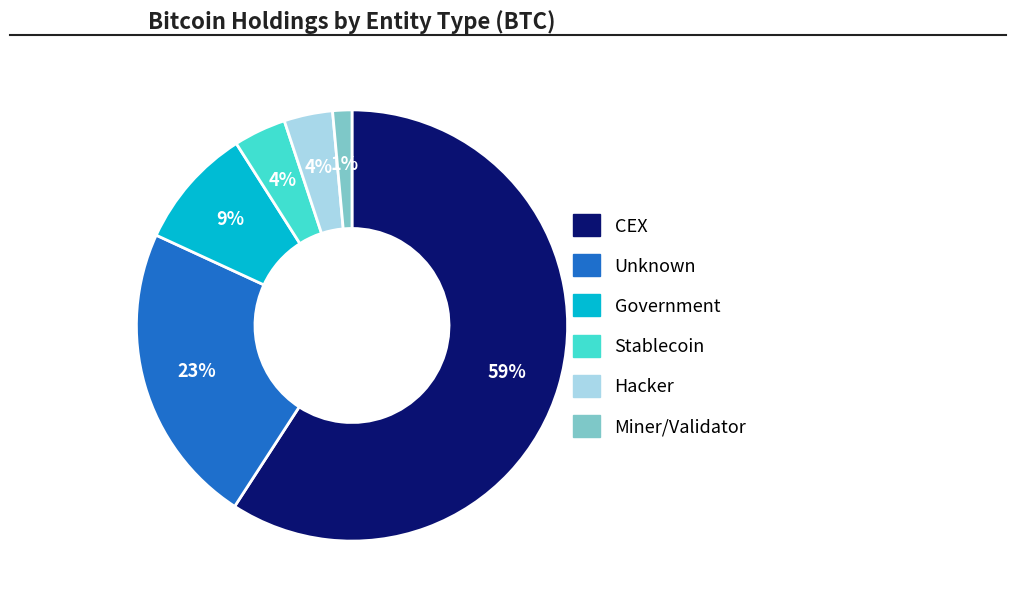

To the nearest percent, what is the difference between the largest and smallest slice percentages?

58%